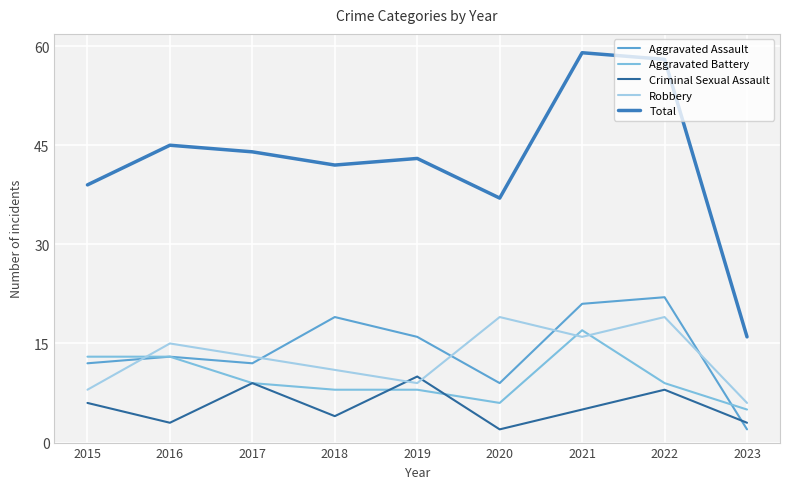

At which label does Aggravated Battery first exceed 9?

2015